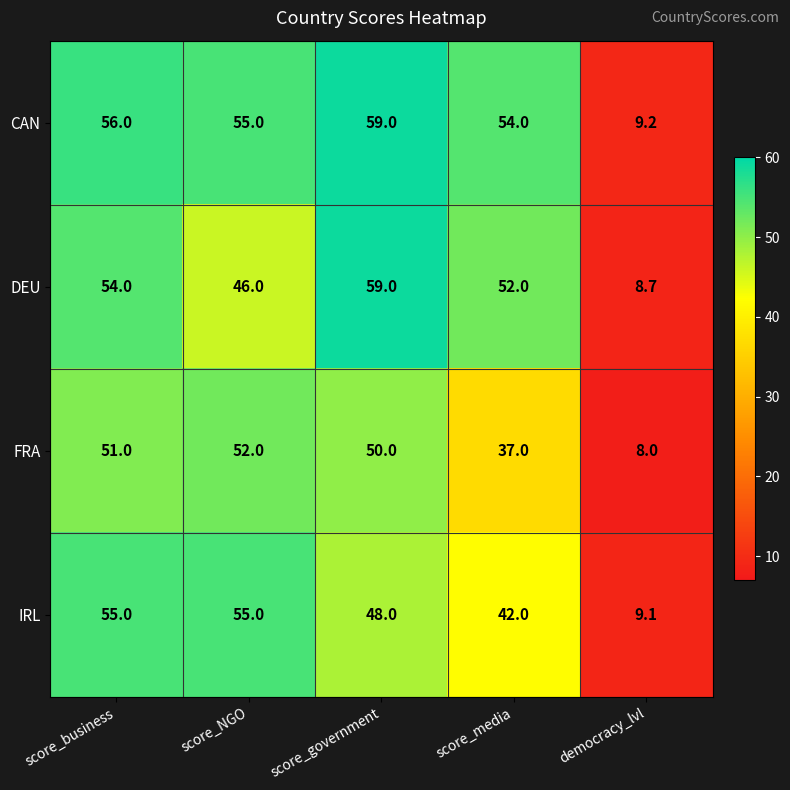

At score_business, list the series in order from largest to smallest.

CAN, IRL, DEU, FRA